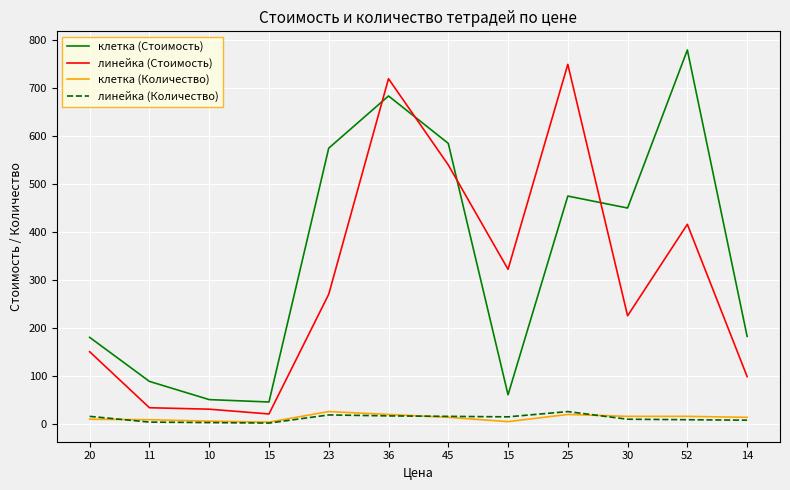

How many lines are shown in the chart?

4